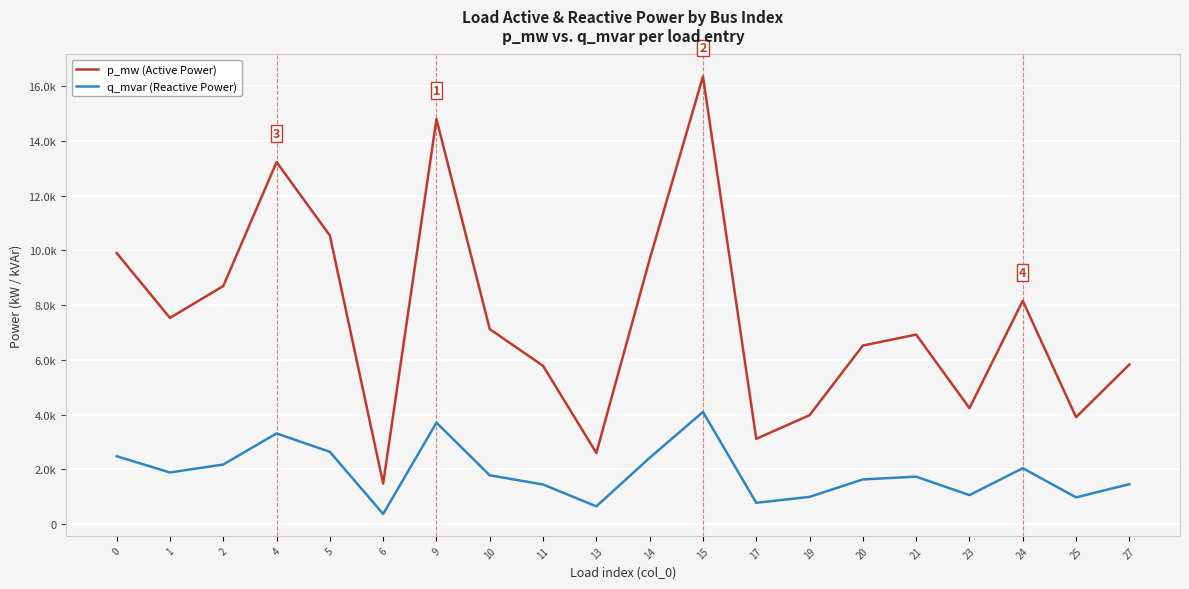

Does the chart have visible grid lines?

Yes